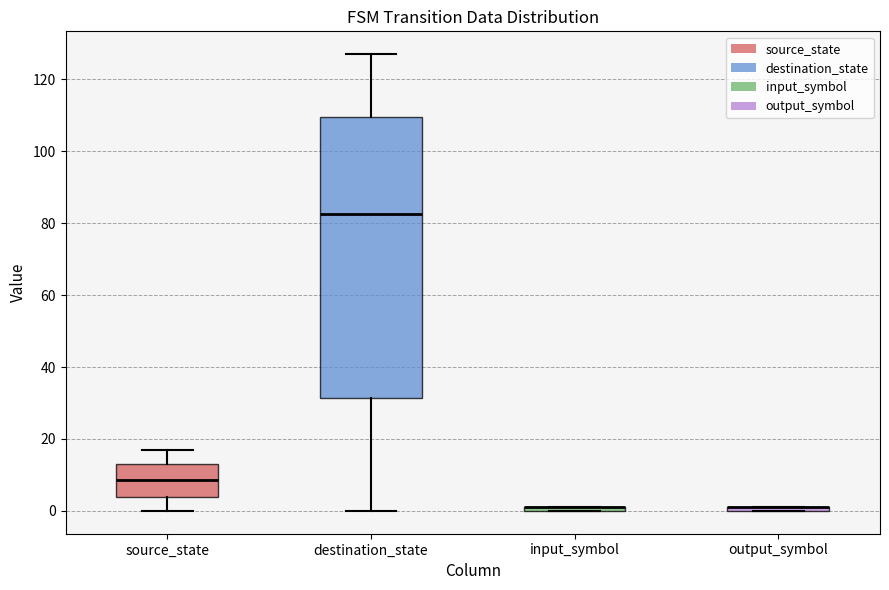

Which box is the tallest, from its lower edge to its upper edge?

destination_state